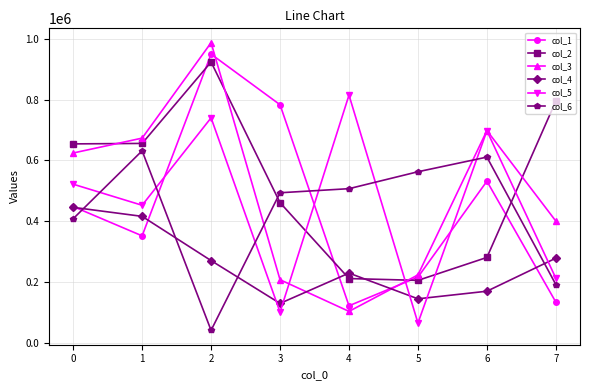

Is the value of col_6 at 7 greater than the value of col_4 at 4?

No